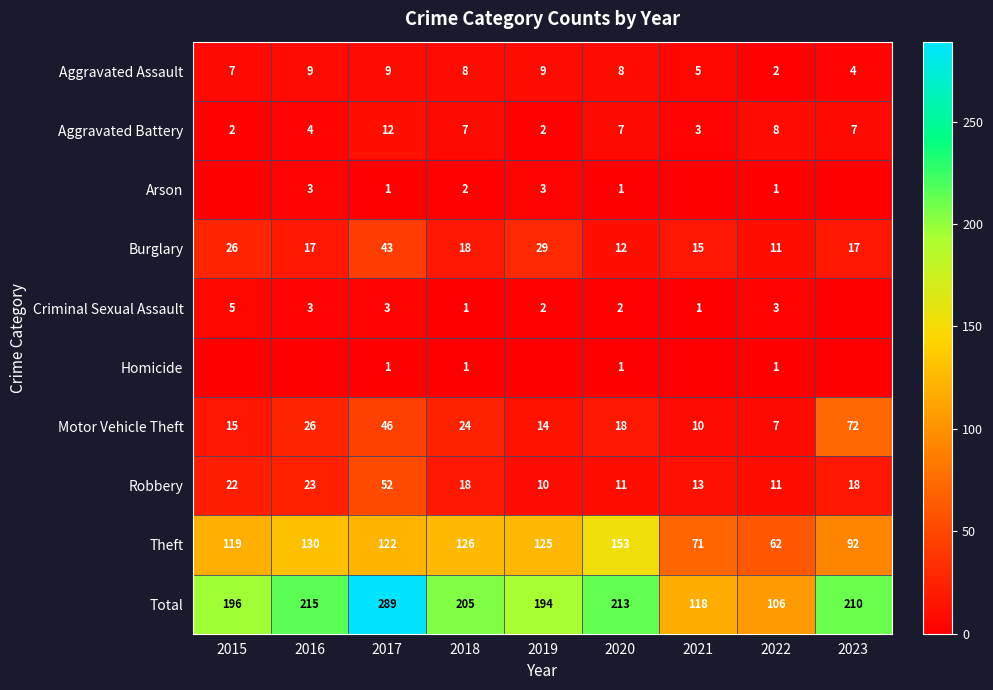

Where is Total nearest to the value 197?

2015